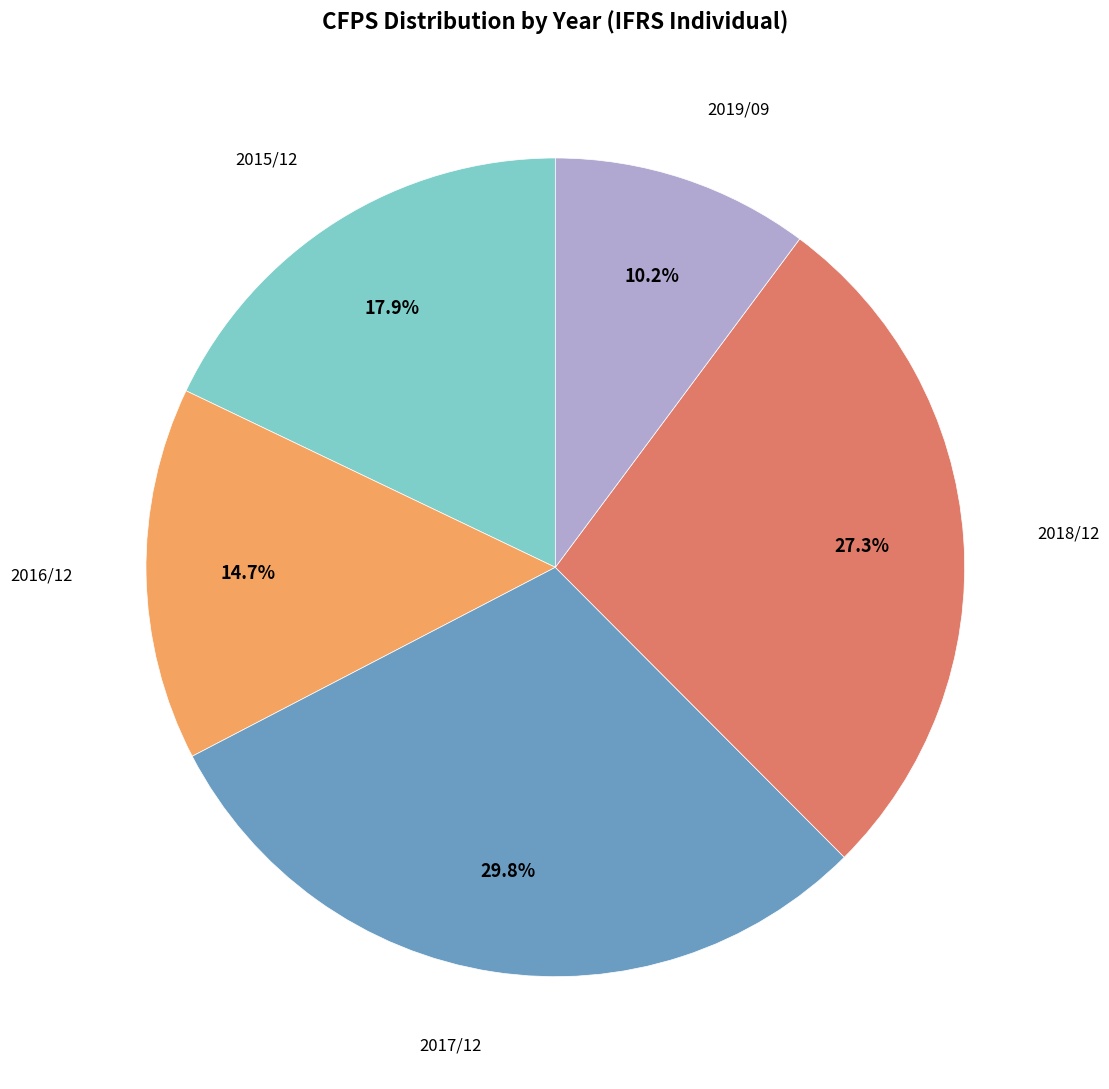

Does any single category account for the majority?

No